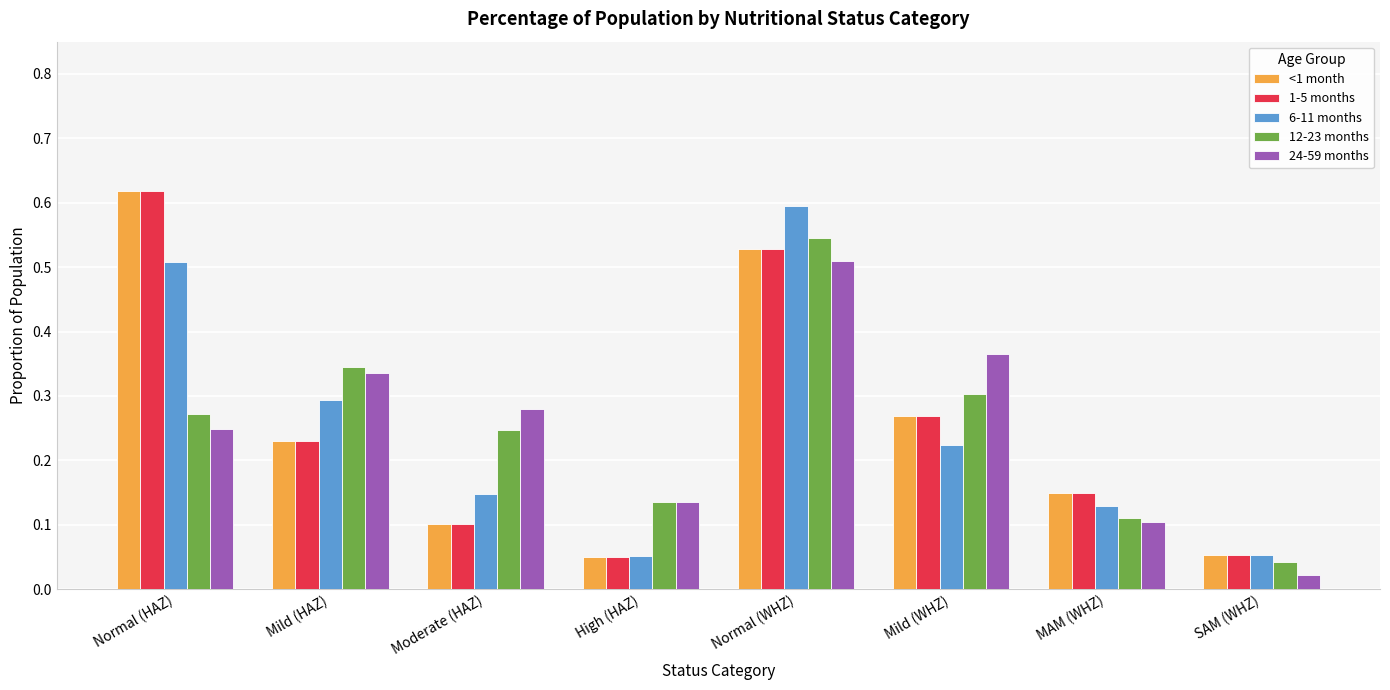

What position from the left is Normal (WHZ)?

5